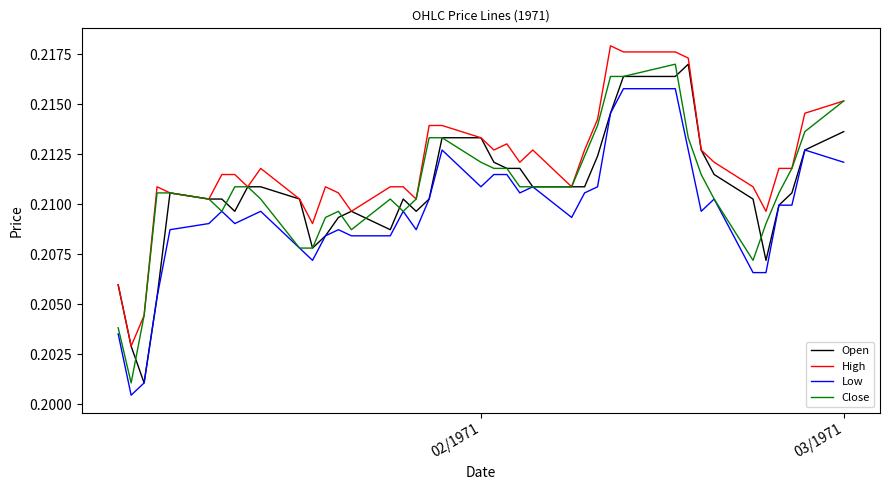

True or false: High and Low cross at least once.

False